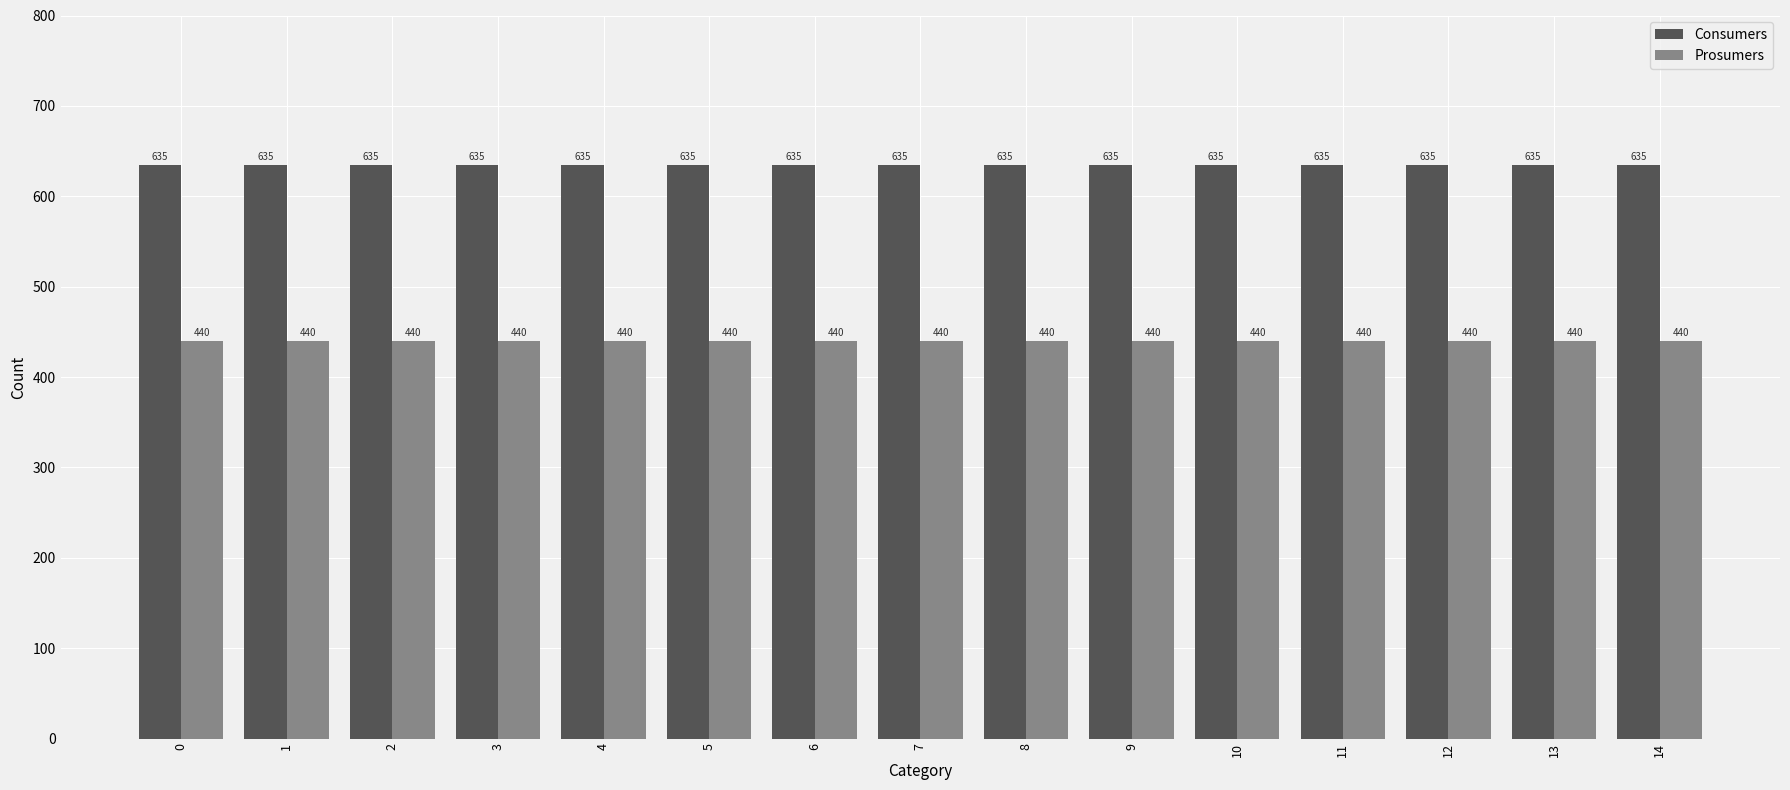

What is the spread (max minus min) of values at 10?

195